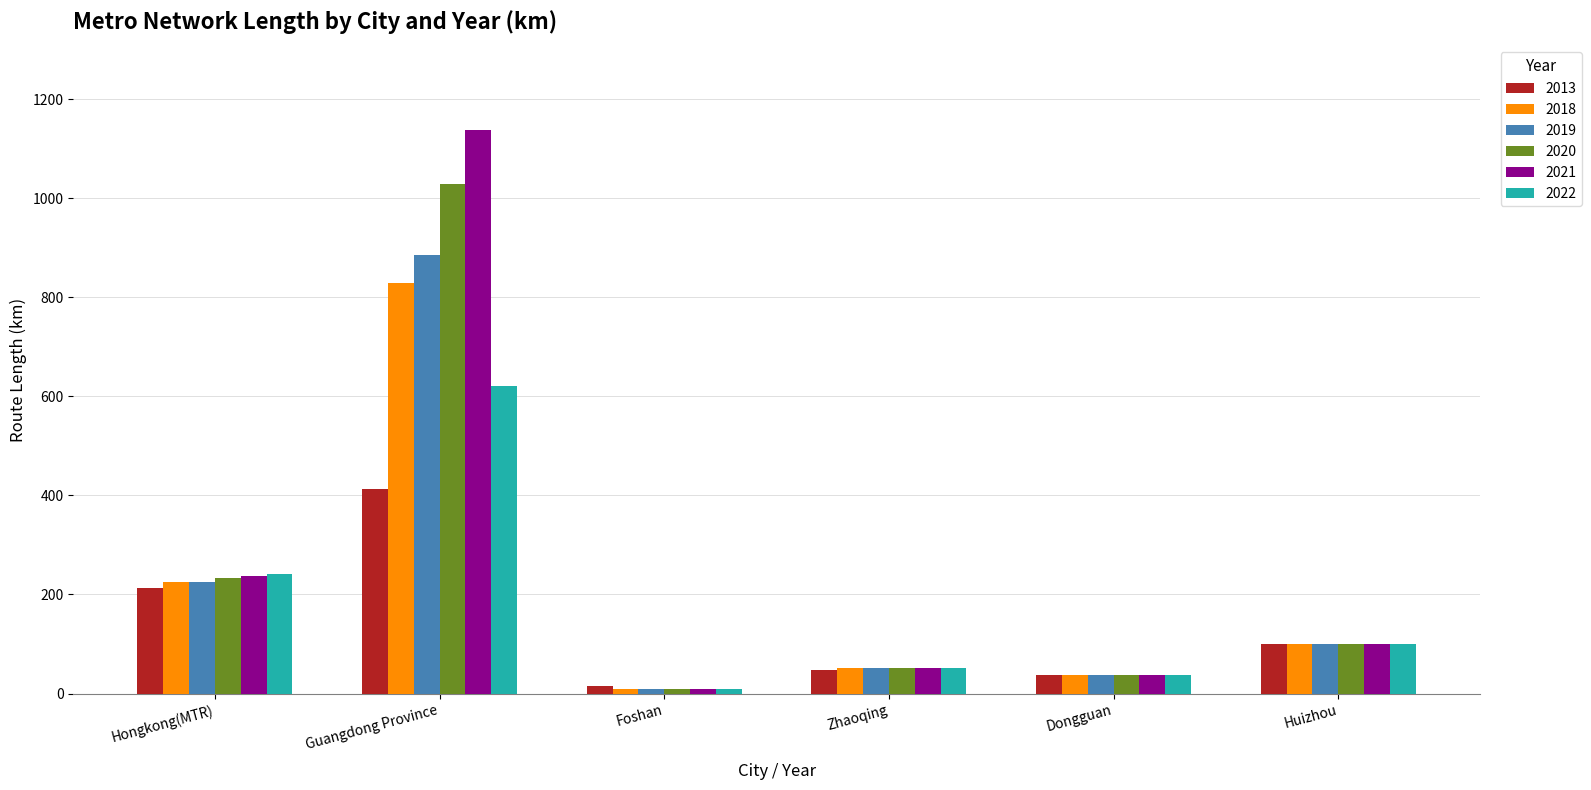

What is the sum of all 2013 values?

826.4